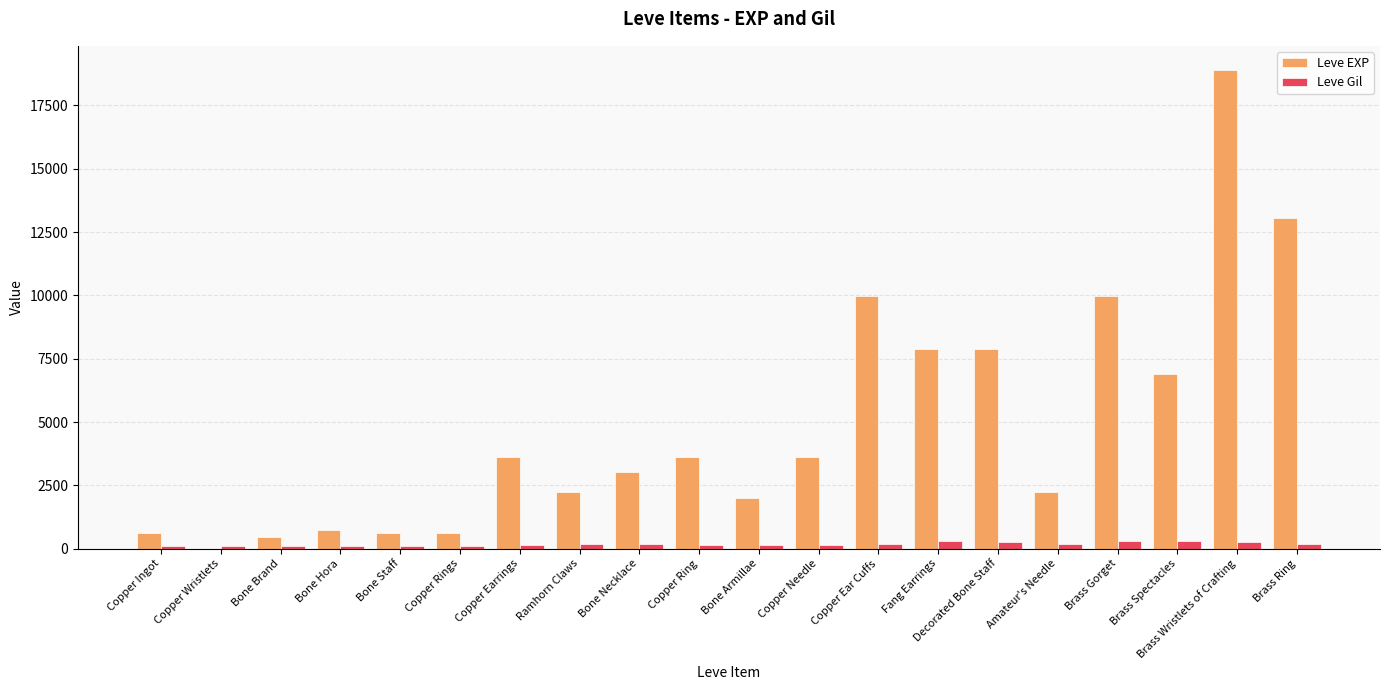

What is the approximate value of Leve Gil at Fang Earrings?

288